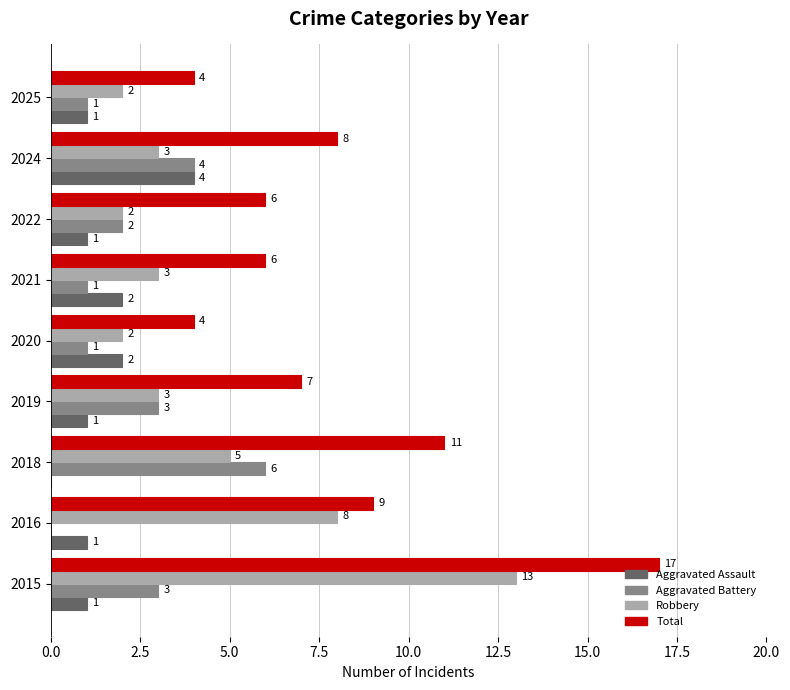

What is the greatest value displayed?

17